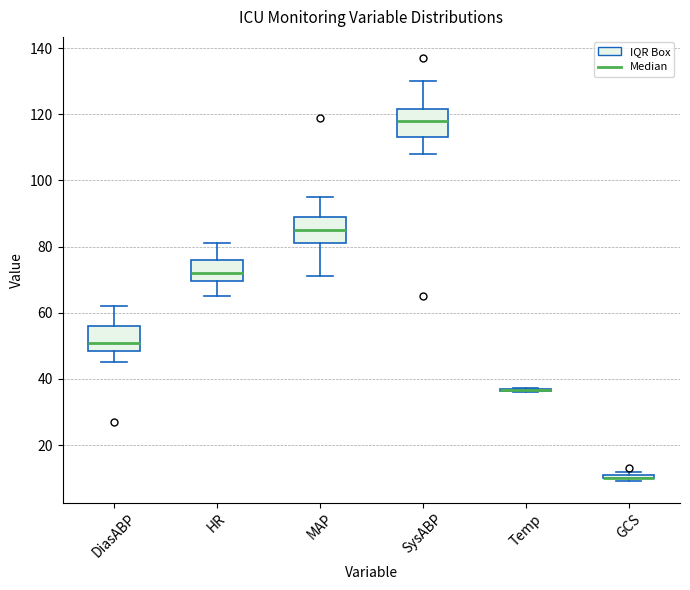

Where does the upper whisker of the box for DiasABP end on the y-axis? The values are not printed on the chart, so give them approximately, as read against the axis.

62